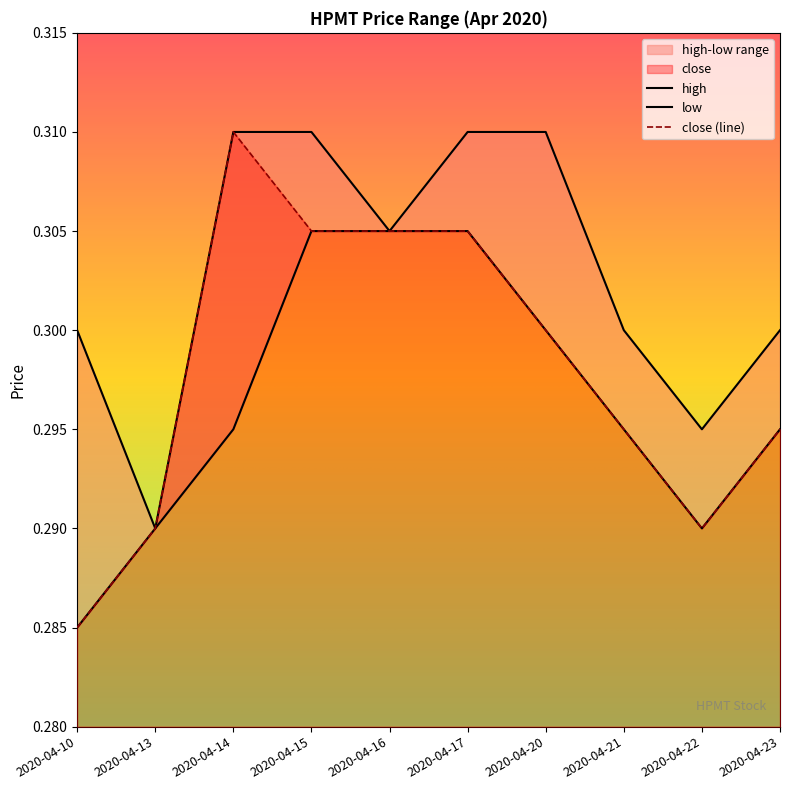

At which category does low reach its first local valley?

2020-04-22